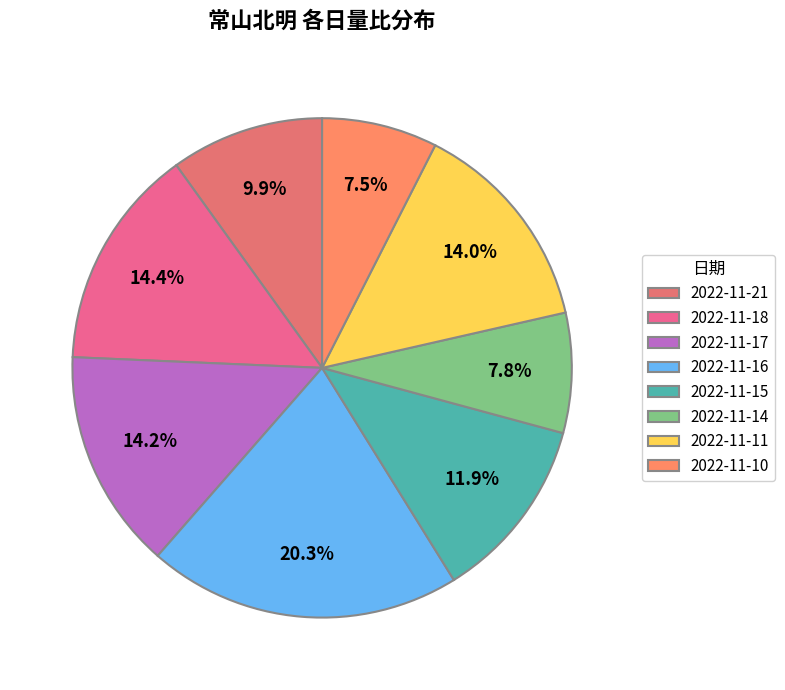

Do 2022-11-11 and 2022-11-18 together represent more than half of the pie?

No